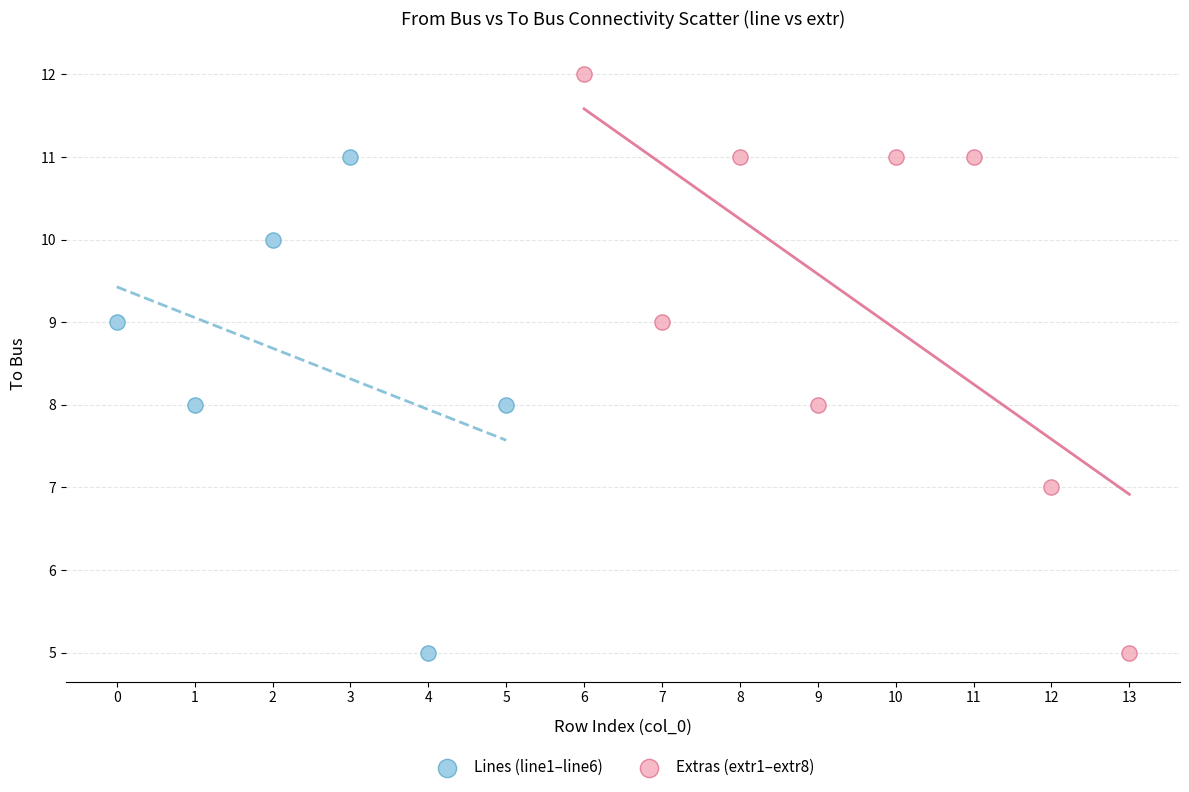

What are all the series names shown in the legend?

Lines (line1–line6), Extras (extr1–extr8)